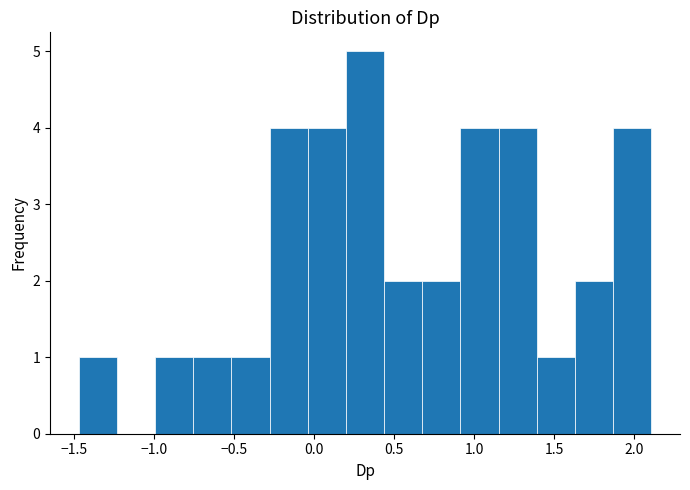

Reading left to right, list every bar in this chart as the range it spans on the x-axis followed by its height. Neither the bar edges nor the heights are printed on the chart, so give them approximately, as read against the axes.

-1.45 to -1.25: 1
-1.25 to -1.00: 0
-1.00 to -0.75: 1
-0.75 to -0.50: 1
-0.50 to -0.30: 1
-0.30 to -0.05: 4
-0.05 to 0.20: 4
0.20 to 0.45: 5
0.45 to 0.70: 2
0.70 to 0.90: 2
0.90 to 1.15: 4
1.15 to 1.40: 4
1.40 to 1.65: 1
1.65 to 1.85: 2
1.85 to 2.10: 4